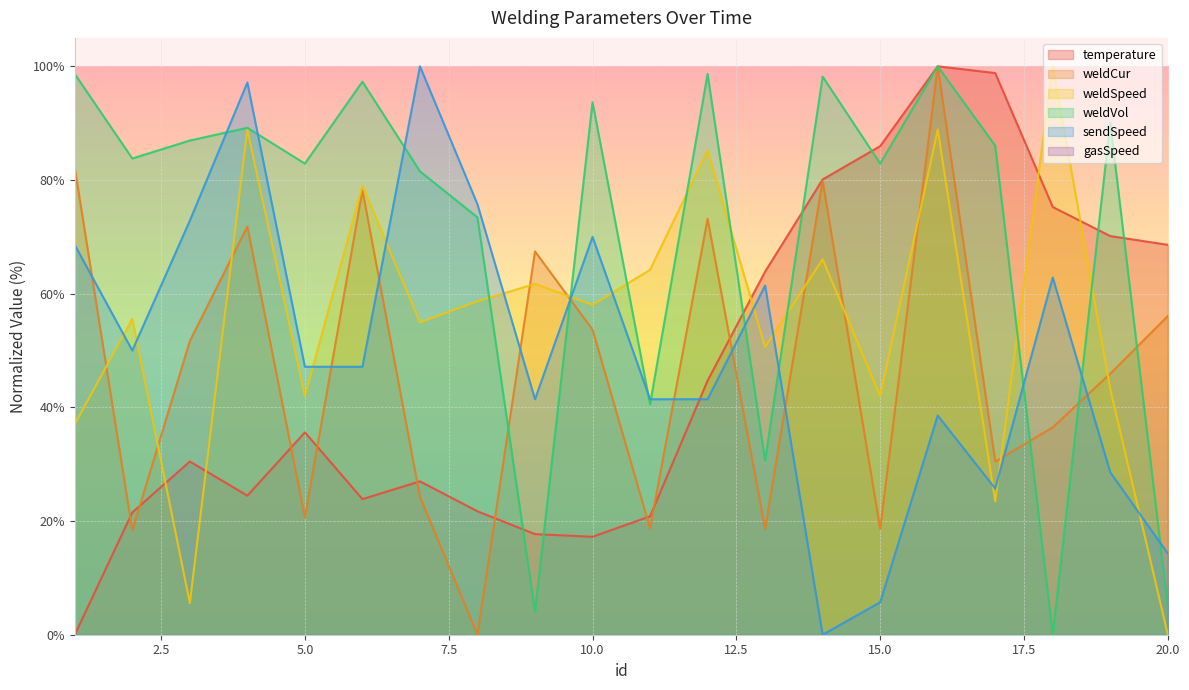

The value of temperature at 1 is 34.5. True or false?

False